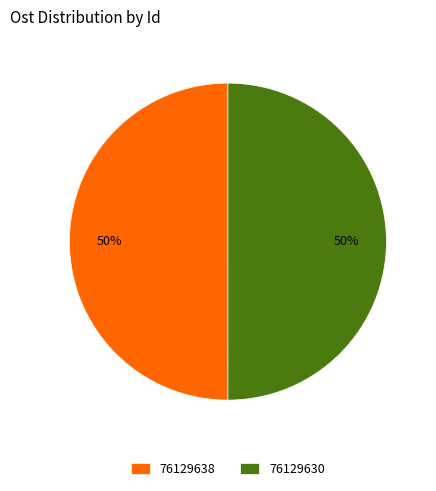

To the nearest percent, what is the average slice percentage?

50%